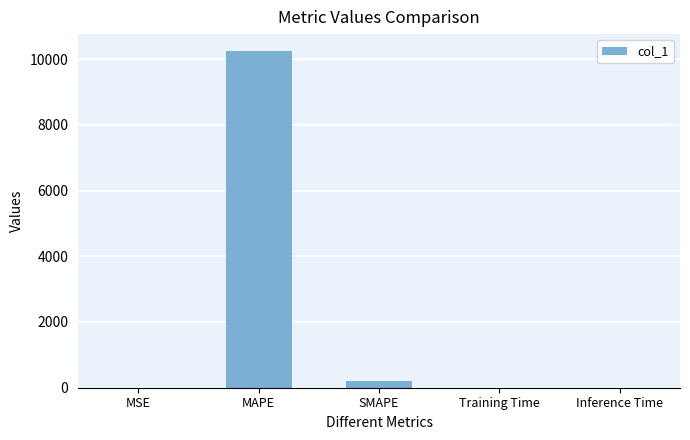

Which has a higher value, MAPE or Inference Time?

MAPE